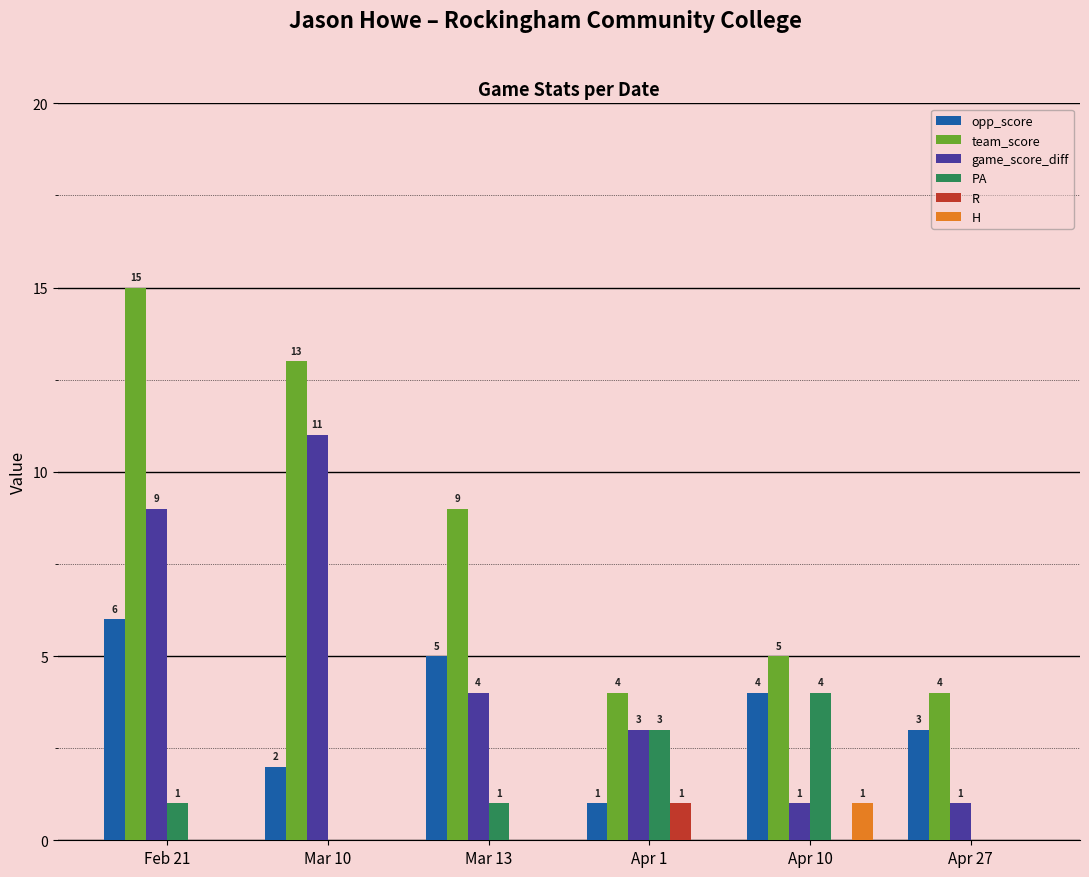

What is the maximum value shown in the chart?

15